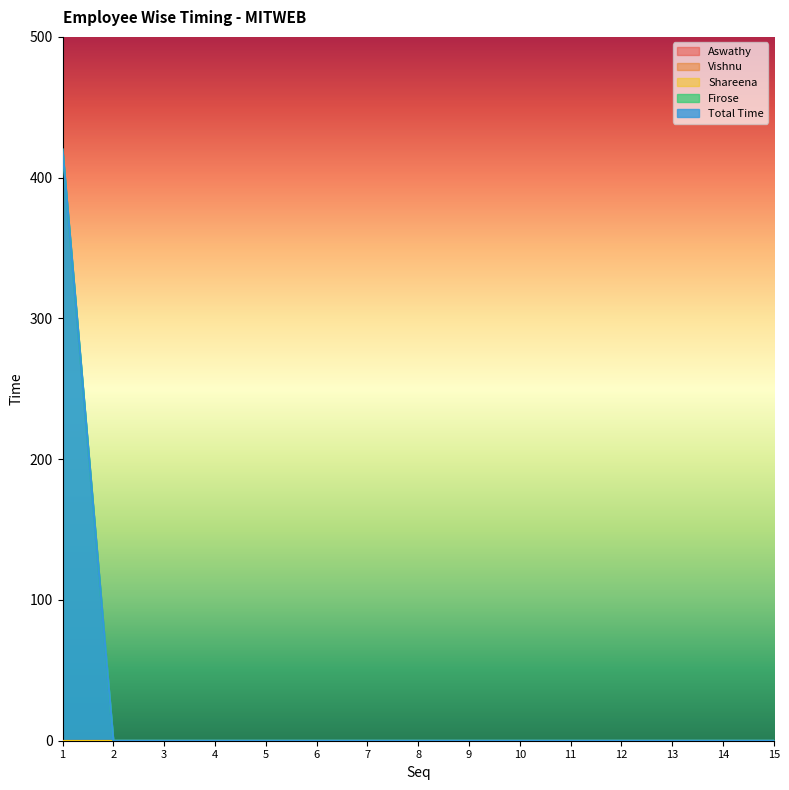

True or false: Firose and Aswathy cross at least once.

False